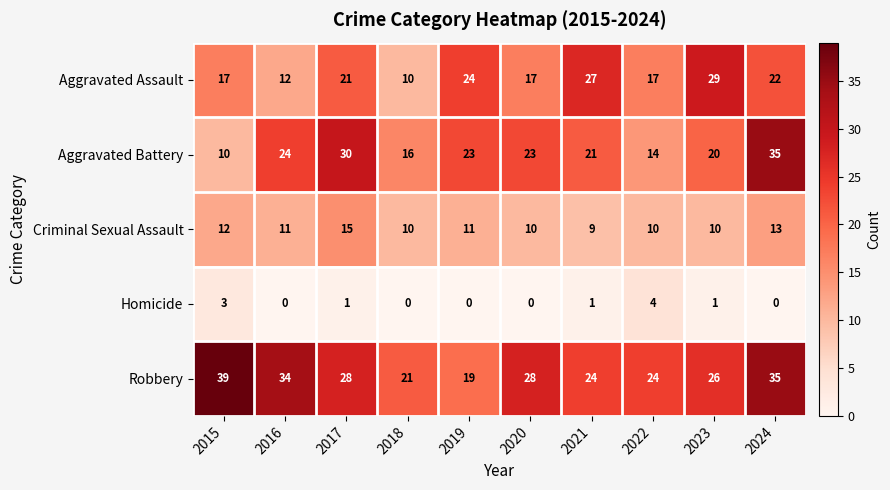

How many values in the Aggravated Assault series are below 21?

5